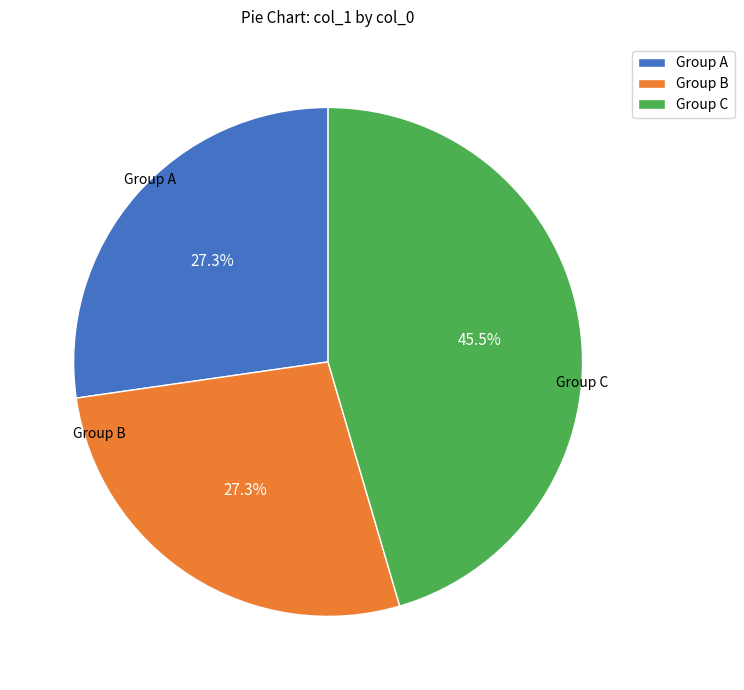

To the nearest percent, what is the average slice percentage?

33%